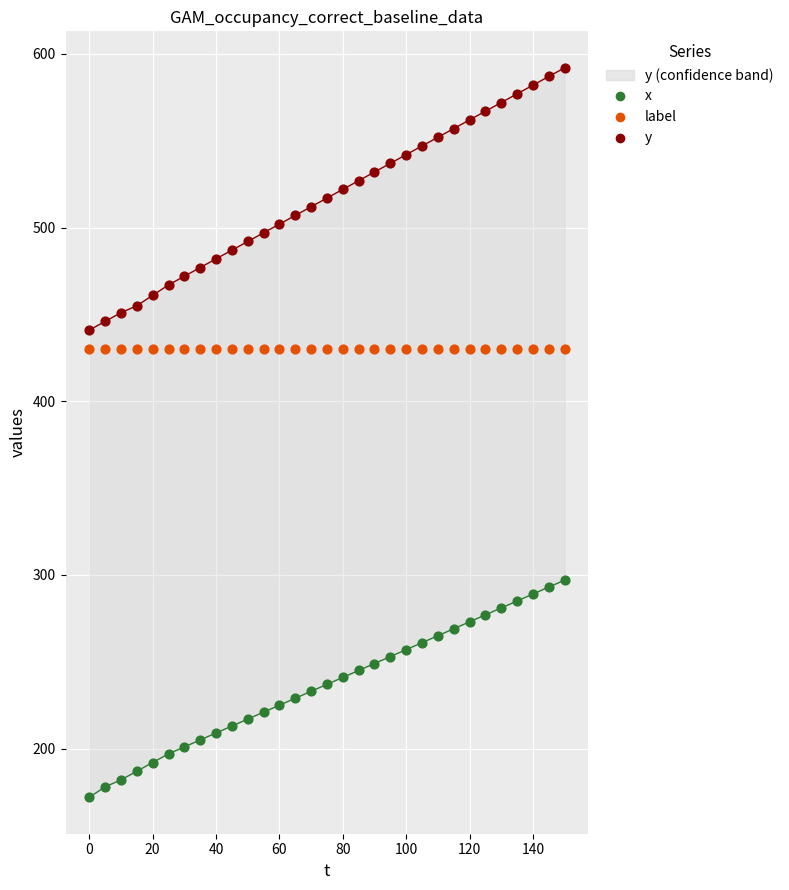

Which series reaches the maximum Y coordinate?

y